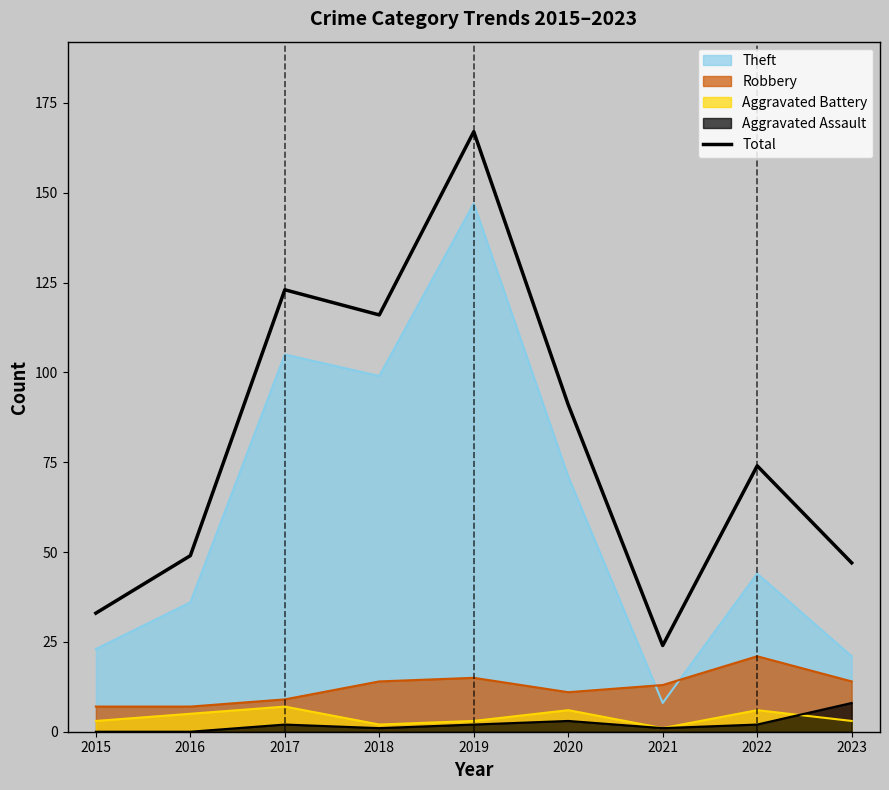

What is the difference between the maximum and minimum values?

143